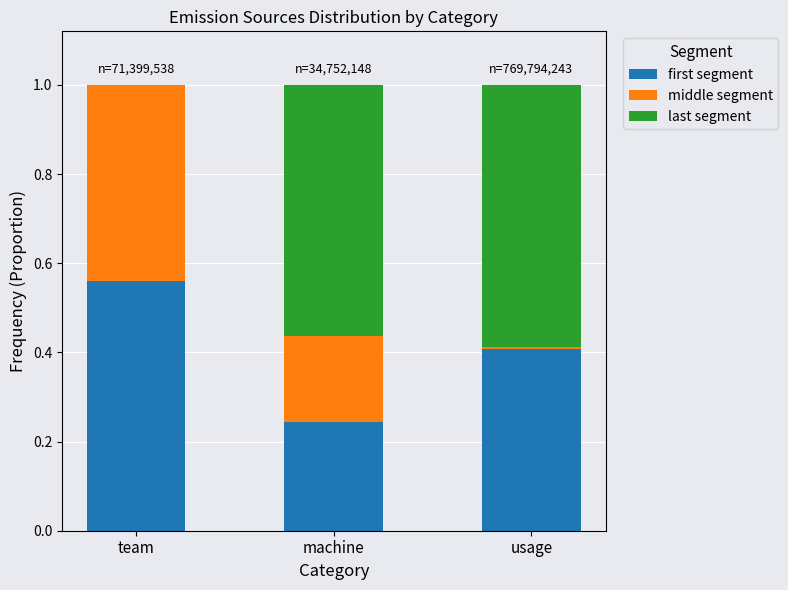

Is it true that first segment equals 0.4 at usage?

True